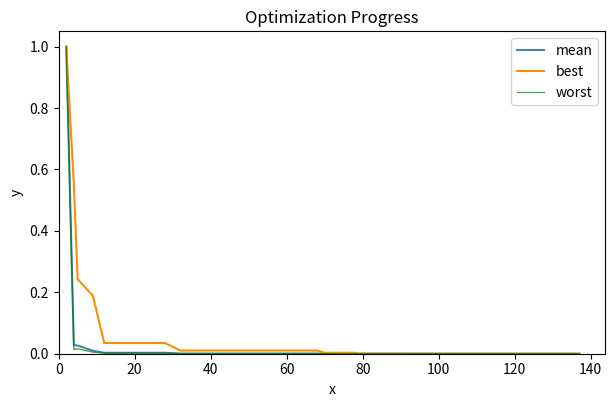

What is the highest value of the worst series?

1.0